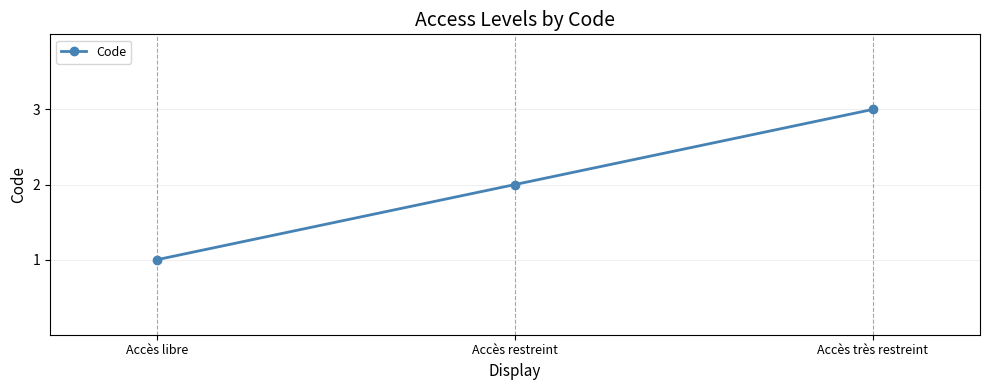

How many values are between 1 and 3?

3